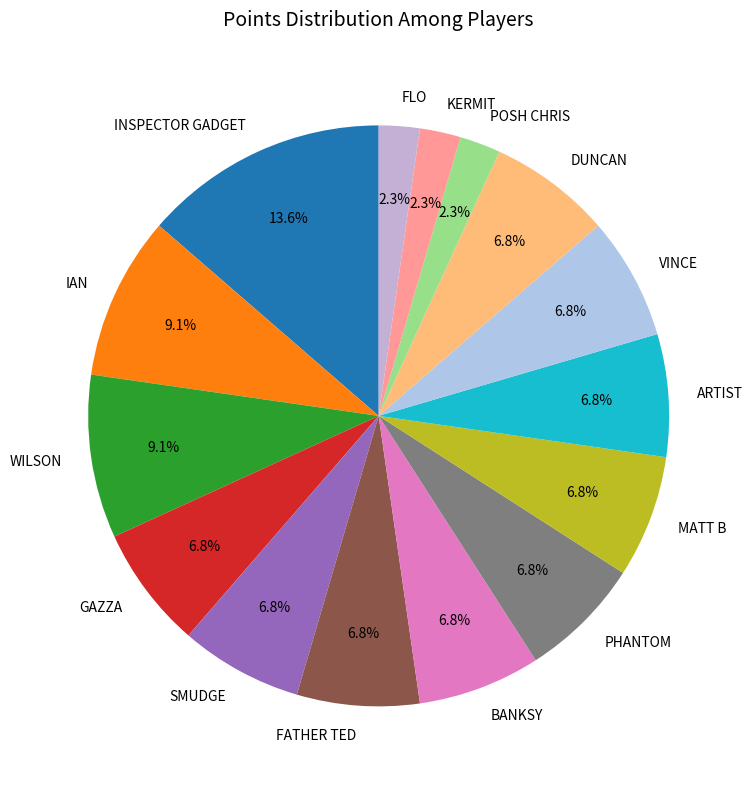

Count the number of slices in the pie.

15